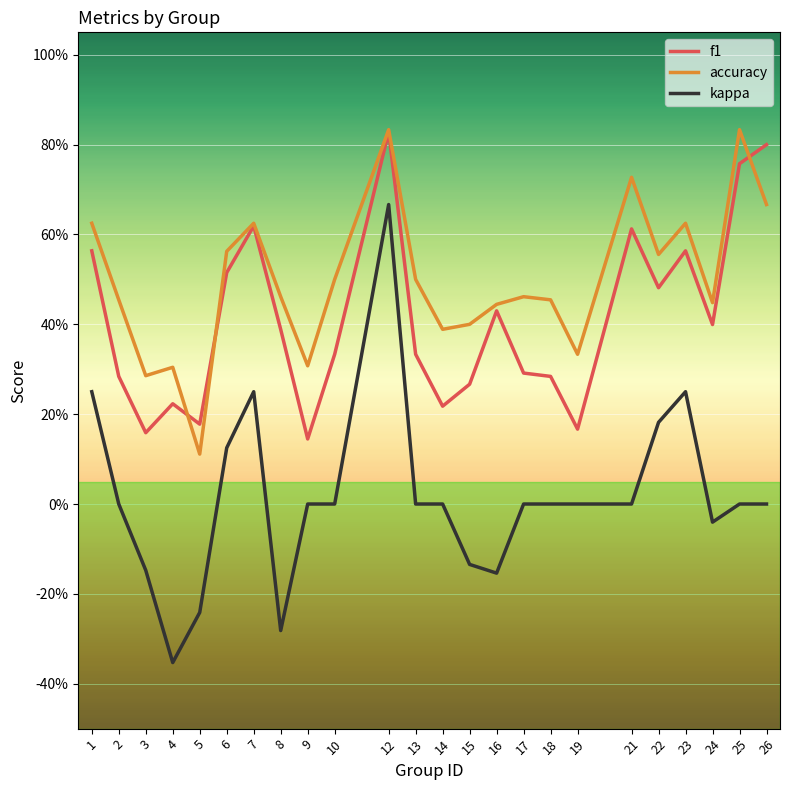

Reading left to right, transcribe all the data shown in this chart.

f1: 0.6	0.3	0.2	0.2	0.2	0.5	0.6	0.4	0.1	0.3	0.8	0.3	0.2	0.3	0.4	0.3	0.3	0.2	0.6	0.5	0.6	0.4	0.8	0.8
accuracy: 0.6	0.5	0.3	0.3	0.1	0.6	0.6	0.5	0.3	0.5	0.8	0.5	0.4	0.4	0.4	0.5	0.5	0.3	0.7	0.6	0.6	0.4	0.8	0.7
kappa: 0.2	0.0	-0.1	-0.4	-0.2	0.1	0.2	-0.3	0.0	0.0	0.7	0.0	0.0	-0.1	-0.2	0.0	0.0	0.0	0.0	0.2	0.2	-0.0	0.0	0.0